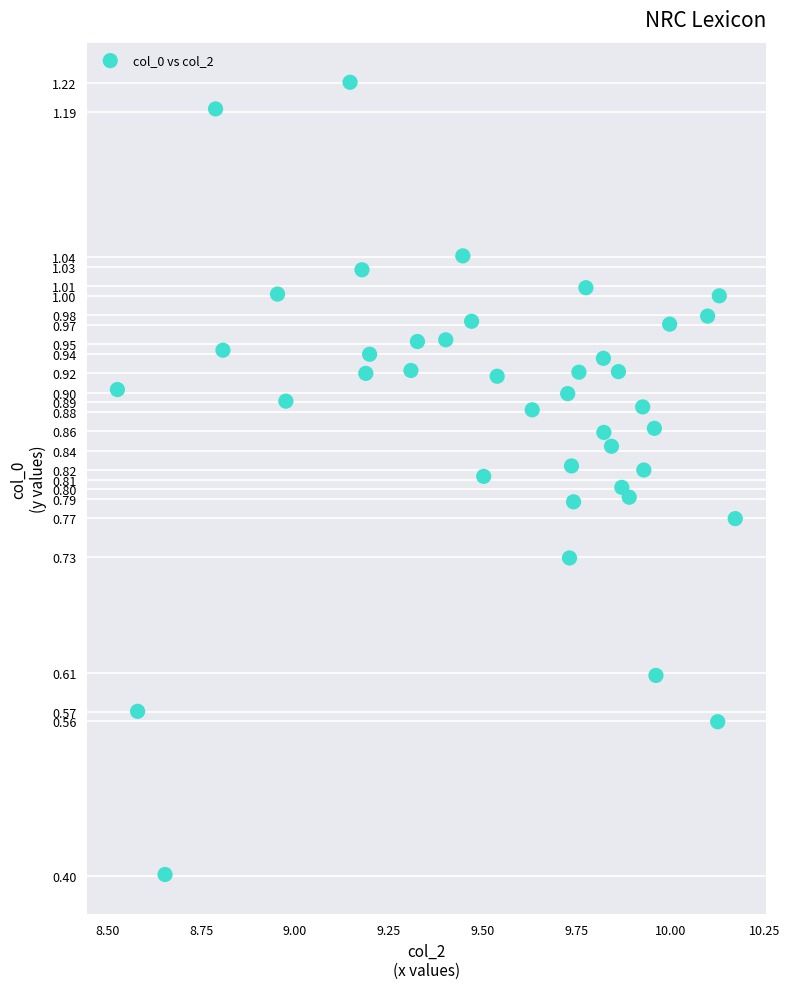

What Y value in the scatter plot is closest to 0?

0.4